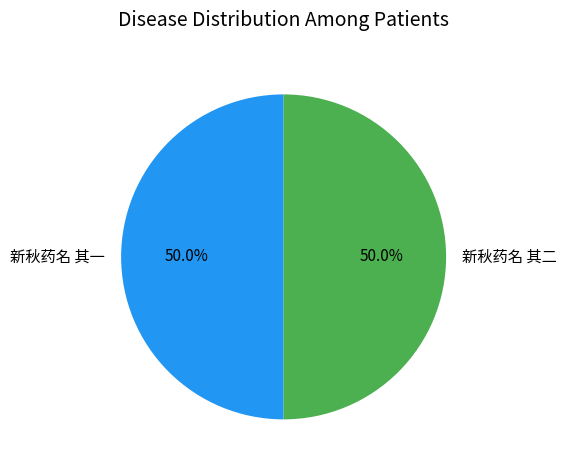

What portion of the pie excludes 新秋药名 其一?

50.0%